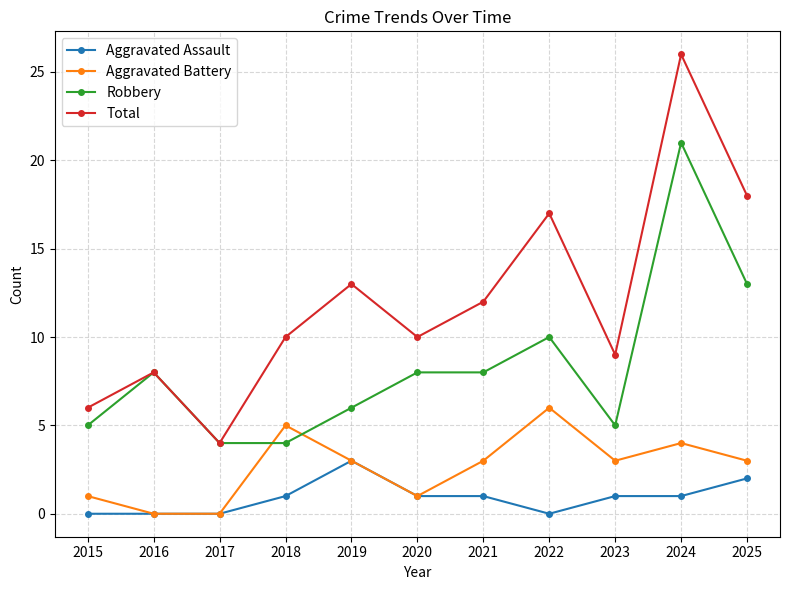

What is the value of the Aggravated Battery point at the 11th from the left?

3